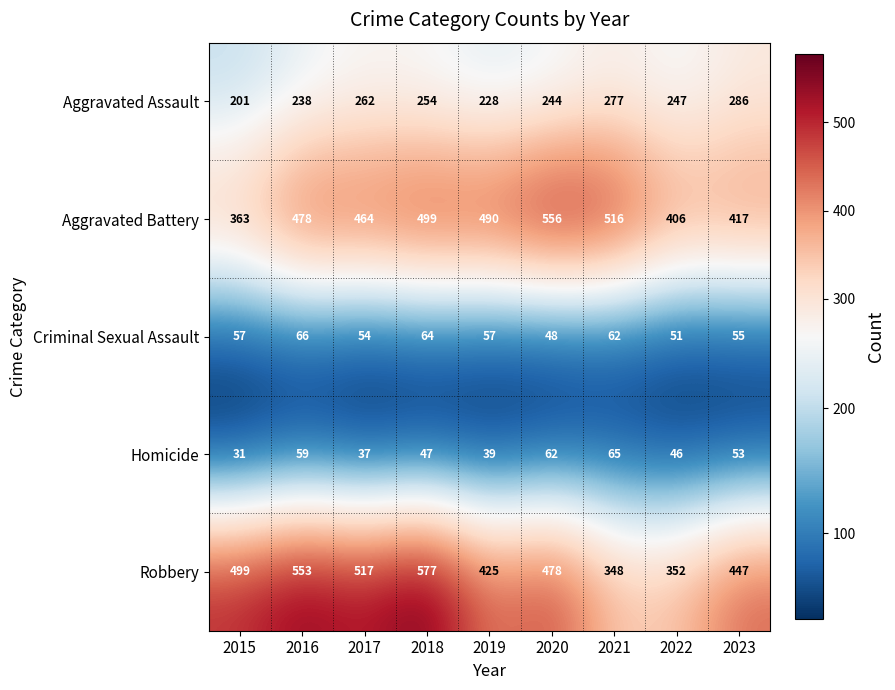

What is the minimum value shown in the chart?

31